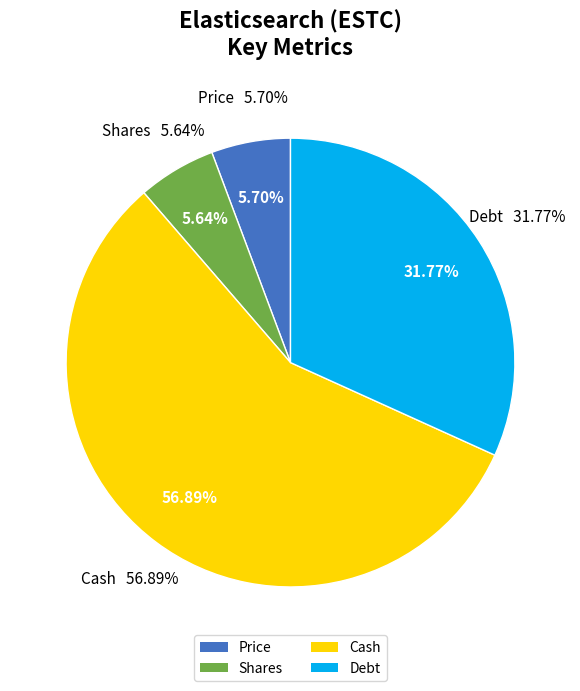

Is Price the majority of the pie?

No